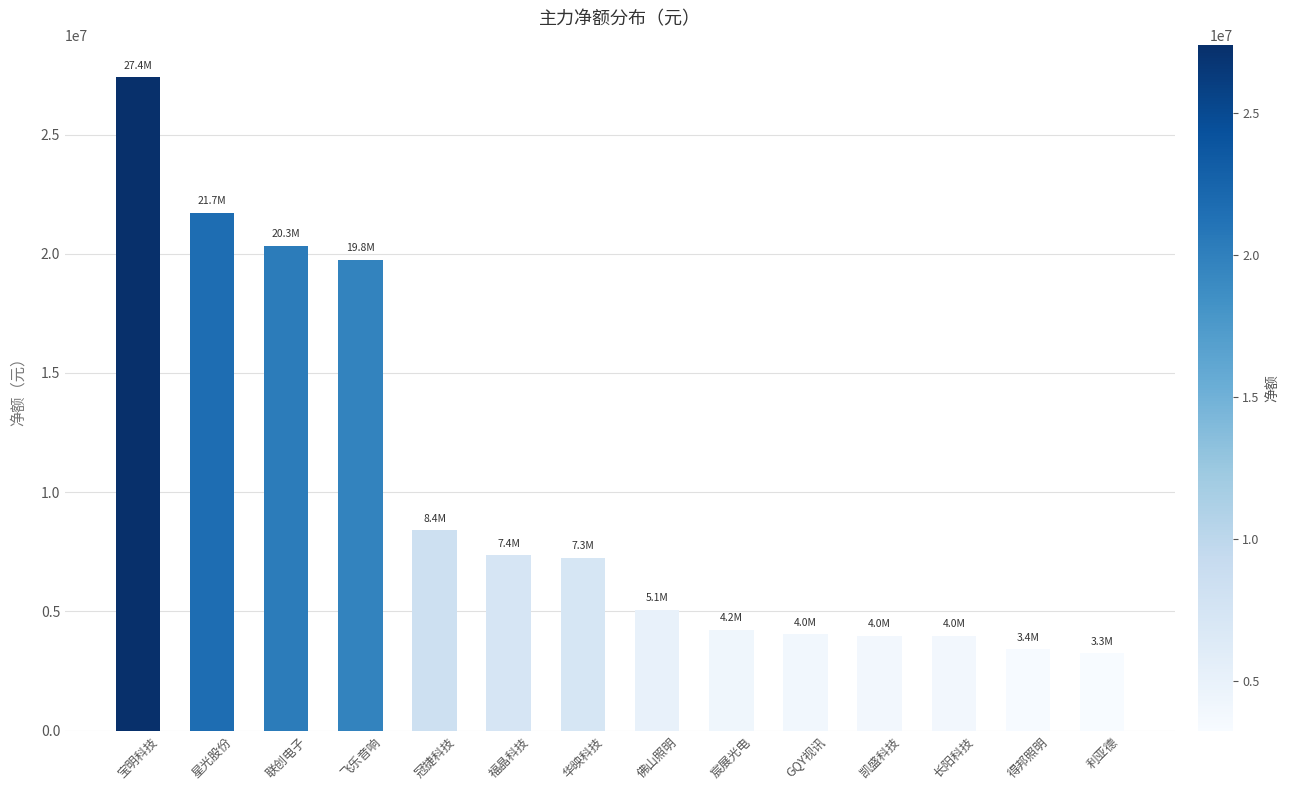

Does the chart contain stacked bars?

No